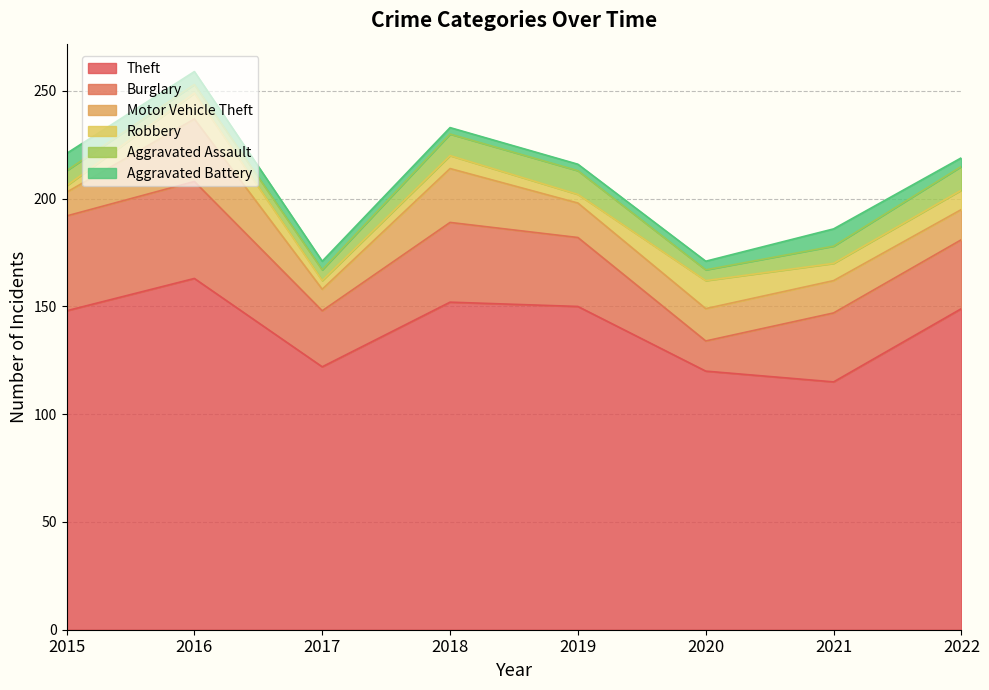

In Robbery, how many points are higher than both neighbors (excluding endpoints)?

3